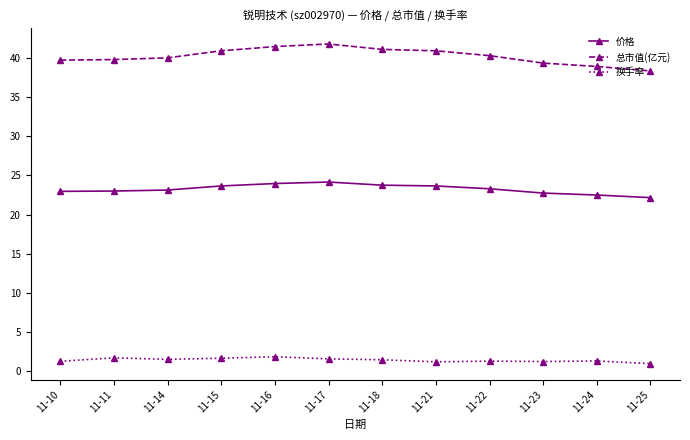

What value does the 价格 series have at 11-24?

22.5